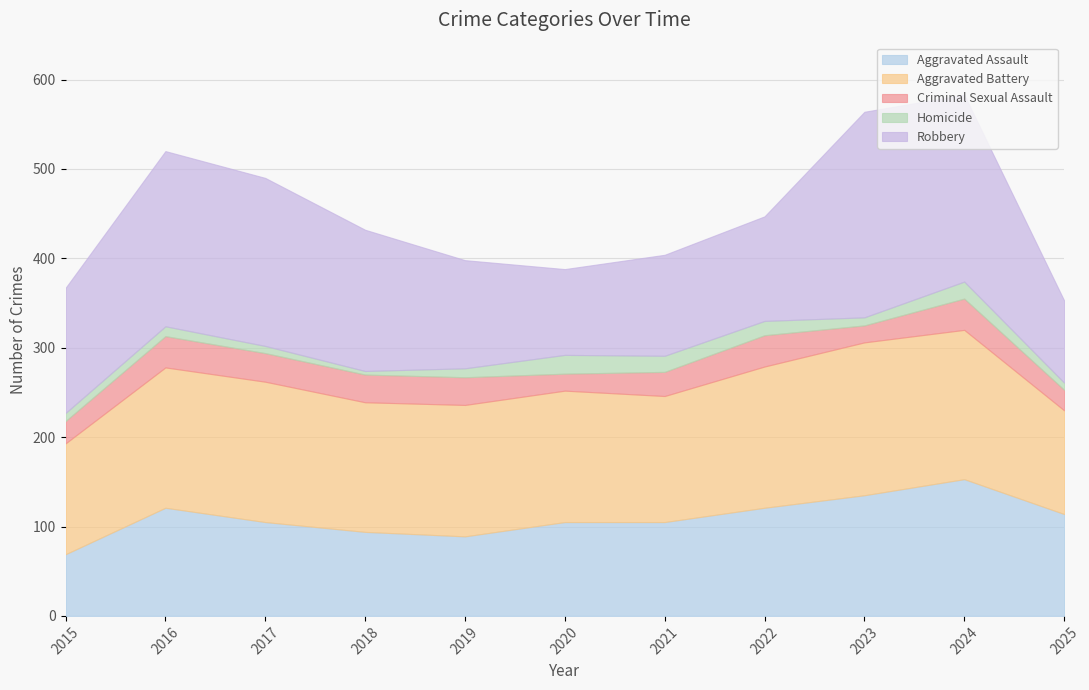

Rank the series by their maximum value, from highest to lowest.

Robbery, Aggravated Battery, Aggravated Assault, Criminal Sexual Assault, Homicide